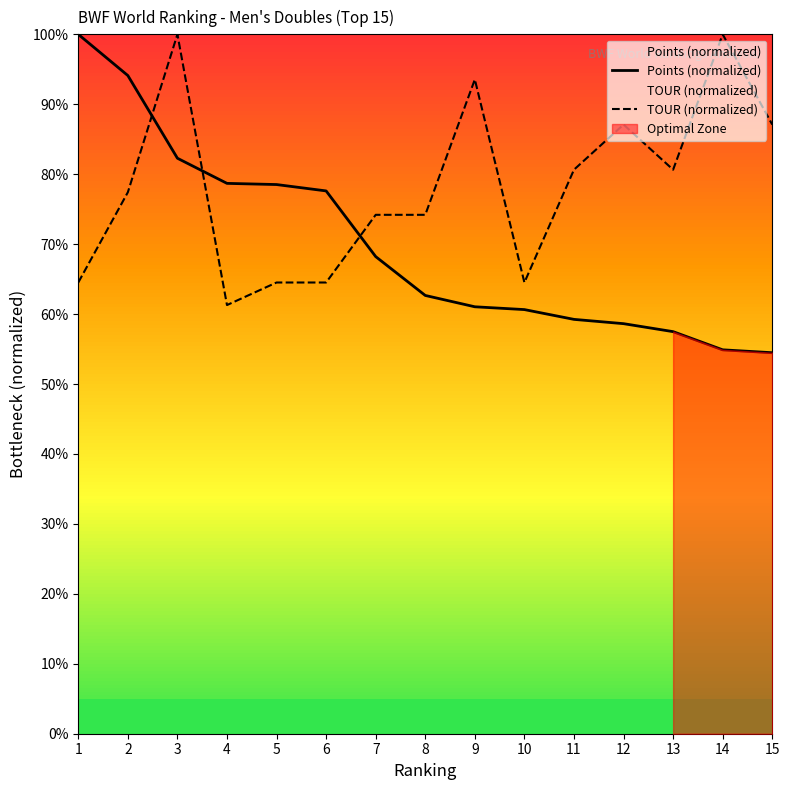

What is the difference between the maximum and minimum values in the Points (normalized) series?

45.5